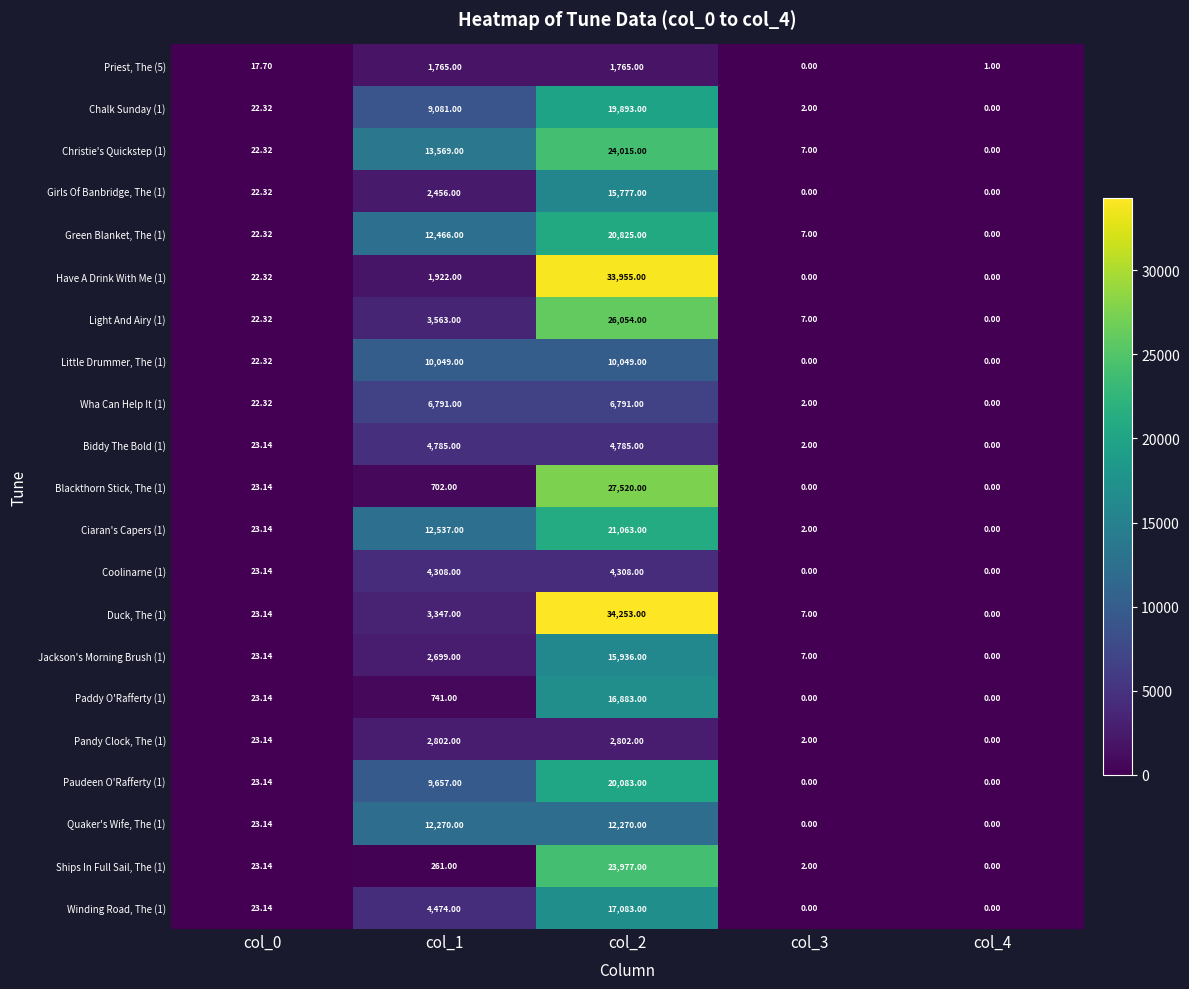

Is the value of Coolinarne (1) at col_4 greater than the value of Green Blanket, The (1) at col_1?

No